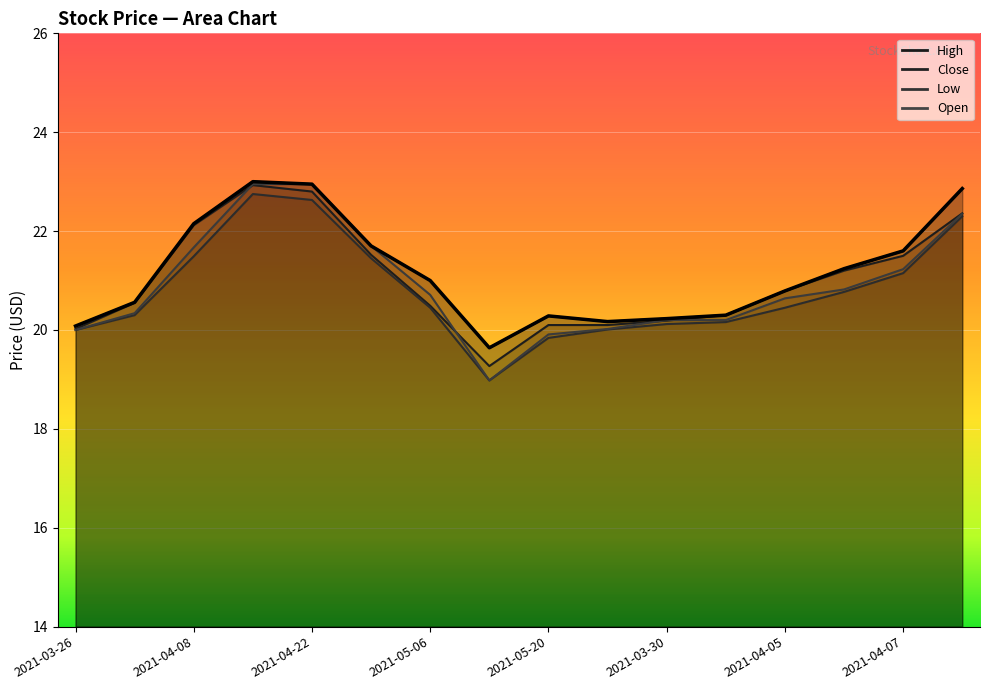

What is the lowest value of the Open series?

19.0